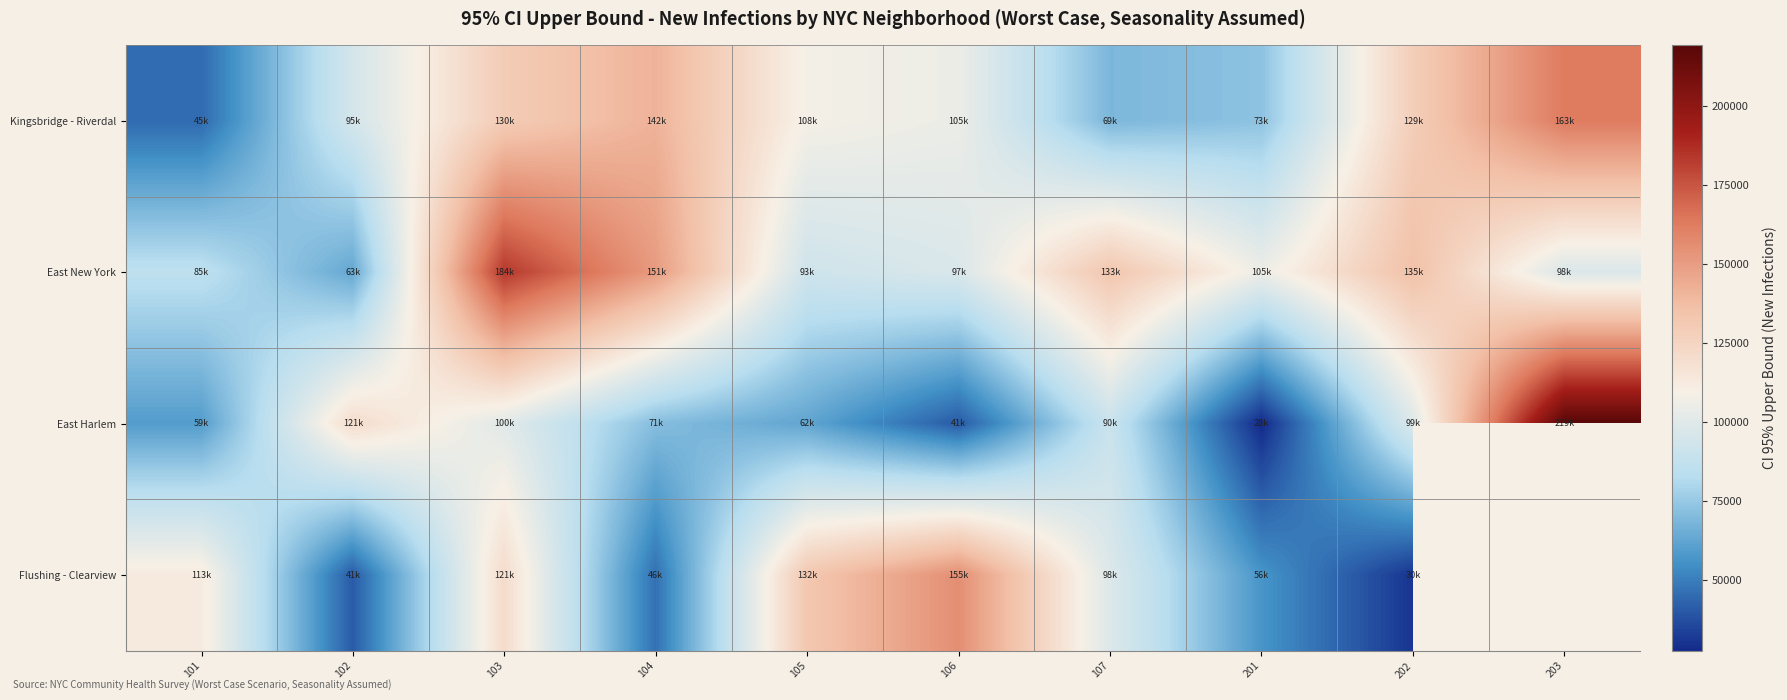

True or false: East New York has a value of 132809.5 at 107.

True